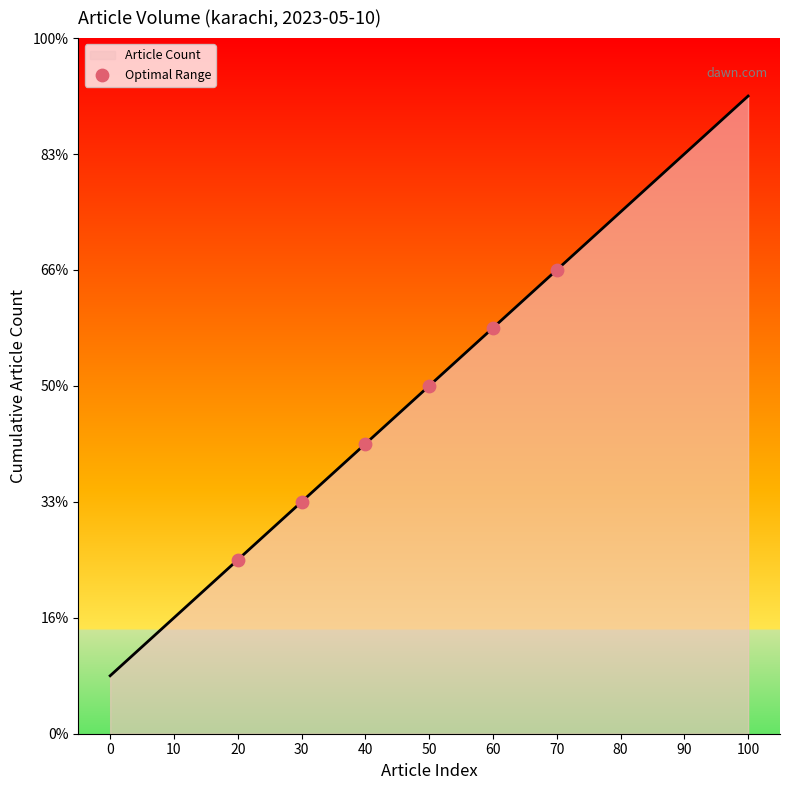

Which has a higher value, 50 or 70?

70